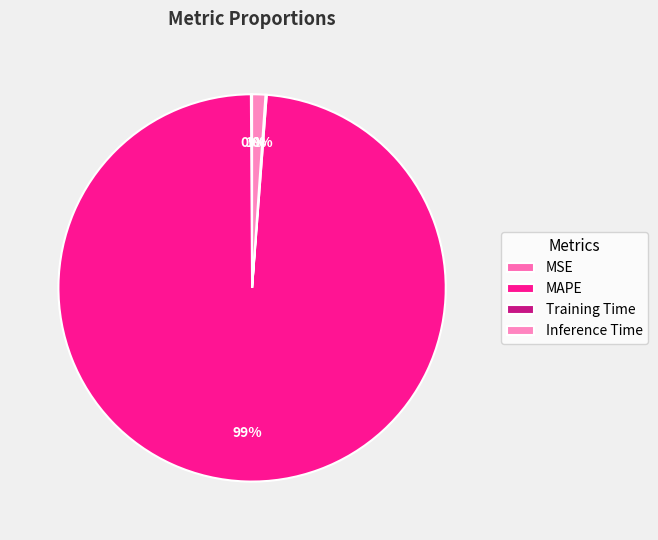

Does MSE account for over 50% of the chart?

No